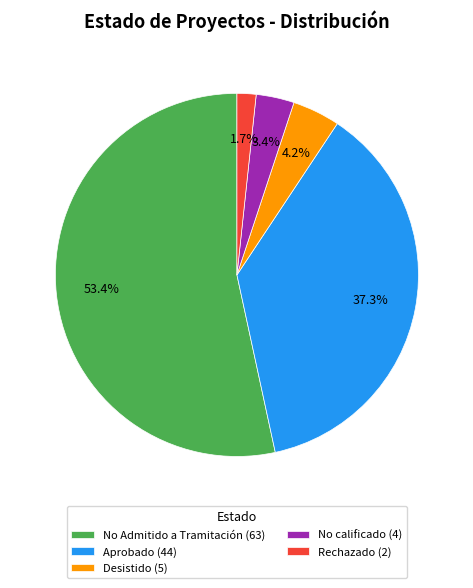

What is the majority slice?

No Admitido a Tramitación